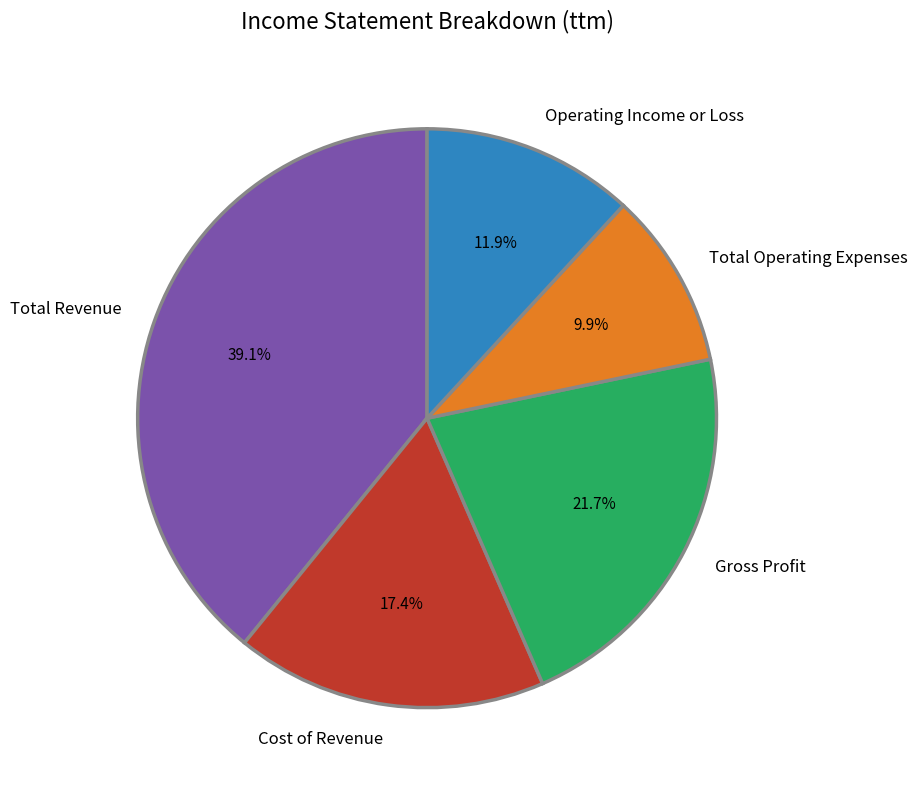

How many slices are in this pie chart?

5